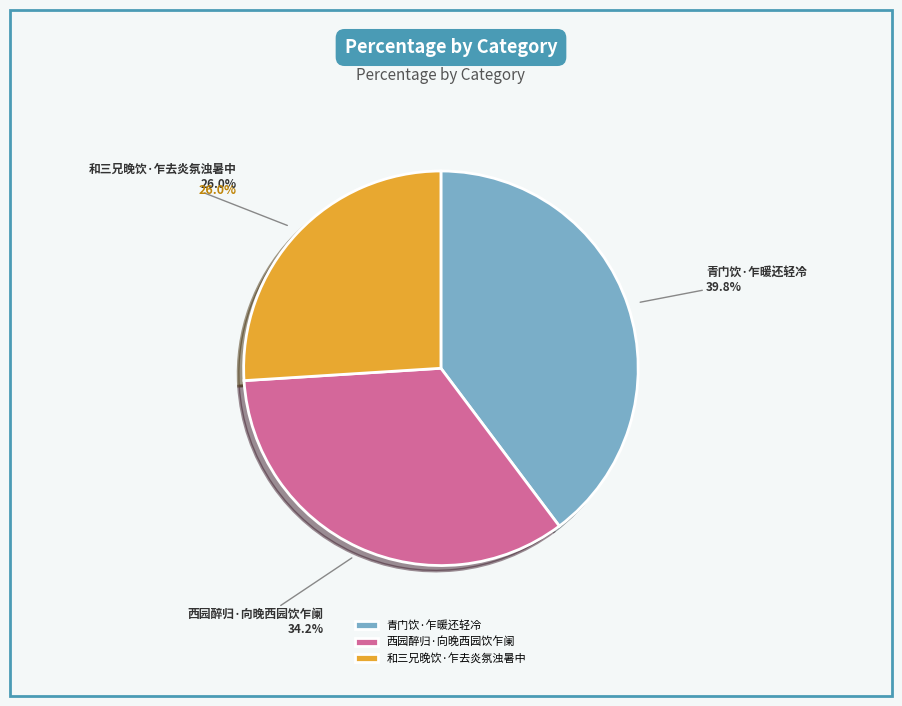

What portion of the pie excludes 西园醉归·向晚西园饮乍阑?

65.8%